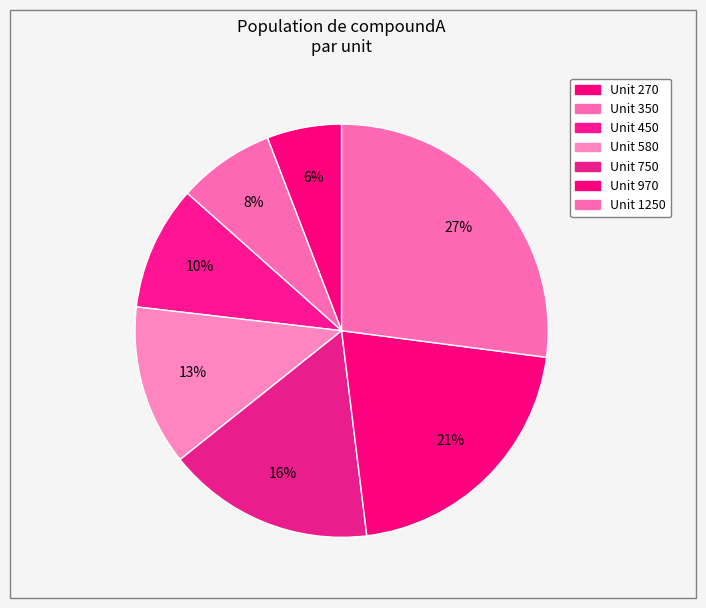

Count the number of slices in the pie.

7